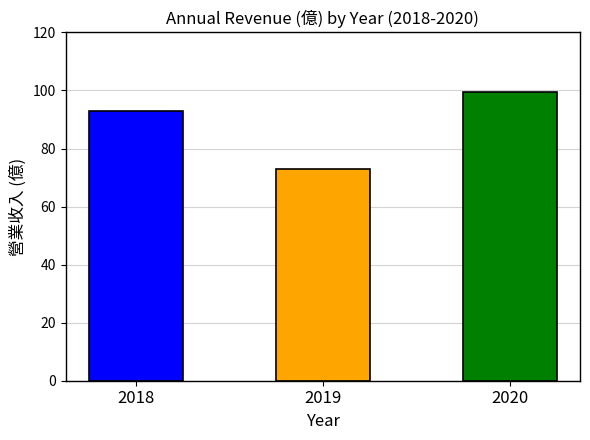

What is the smallest value displayed?

73.1